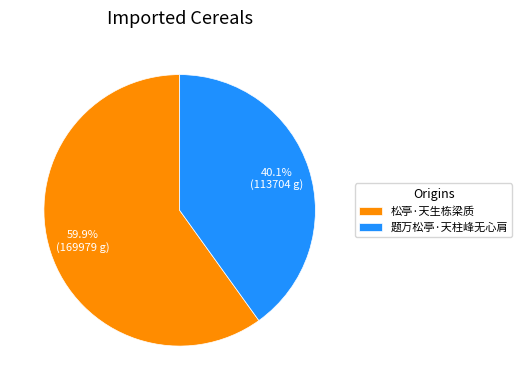

To the nearest percent, what is the difference between the 松亭·天生栋梁质 and 题万松亭·天柱峰无心肩 slice percentages?

20%